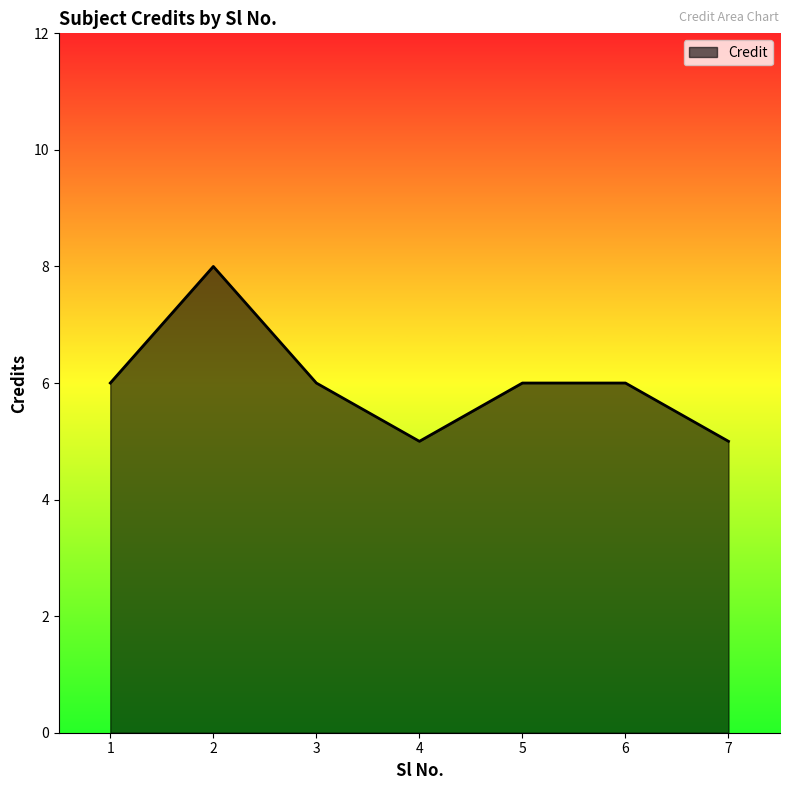

What is the ratio of the value at 6 to the value at 5?

1.0